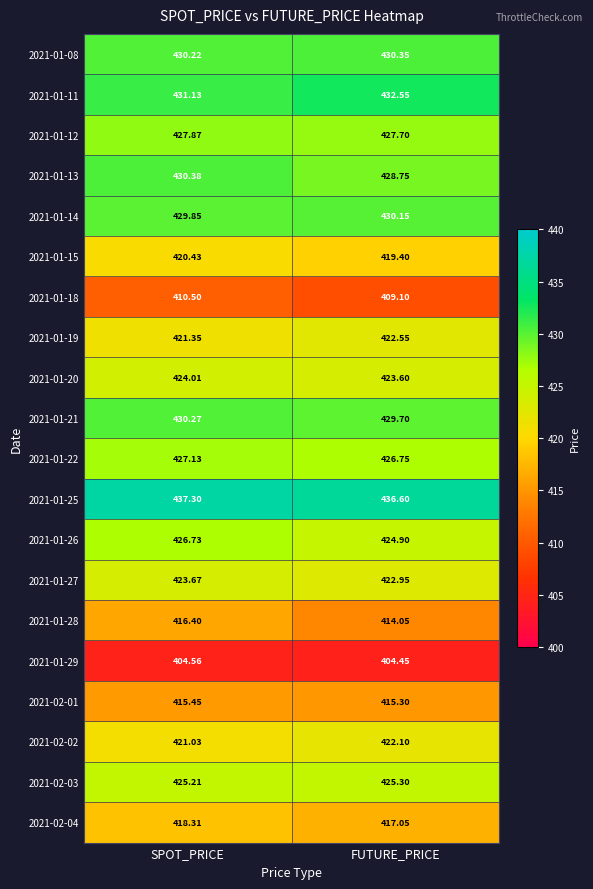

At which label does 2021-01-20 first exceed 424?

SPOT_PRICE